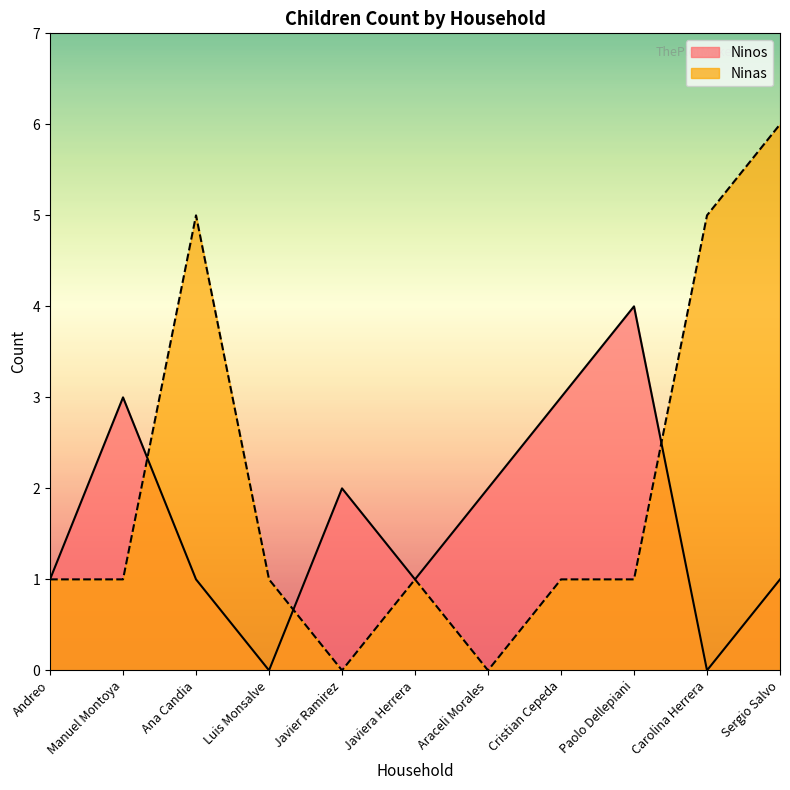

What is the difference between the Ninas values at Javier Ramirez and Sergio Salvo?

6